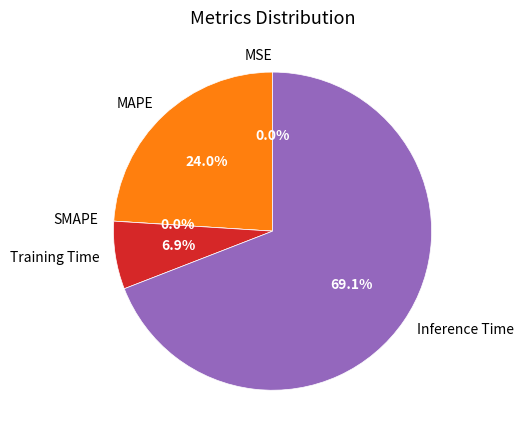

Do Training Time and MSE together represent more than half of the pie?

No